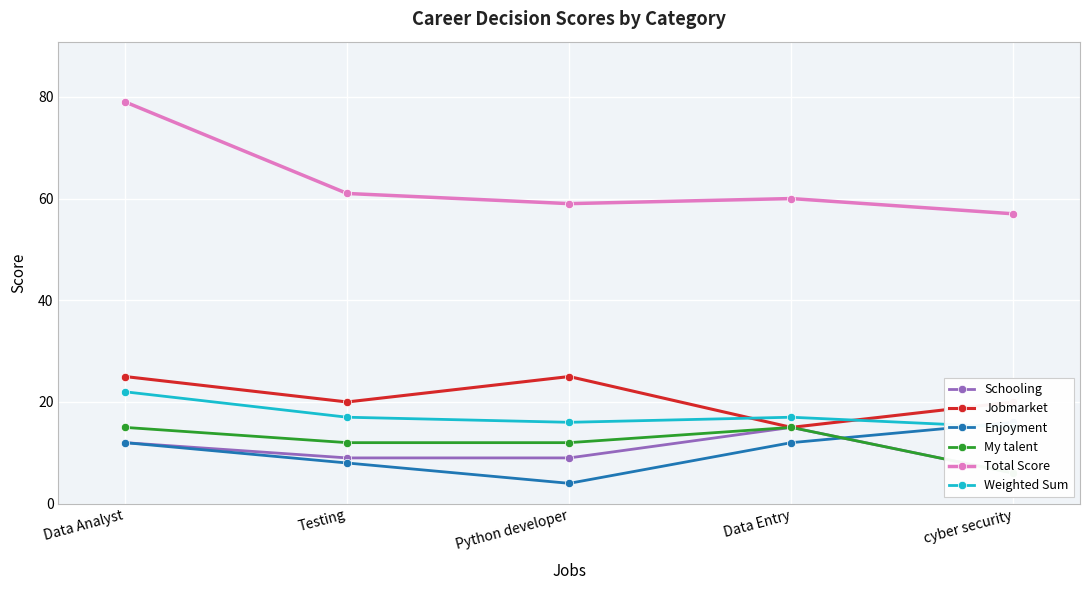

What is the sum of the My talent values at Testing and cyber security?

18